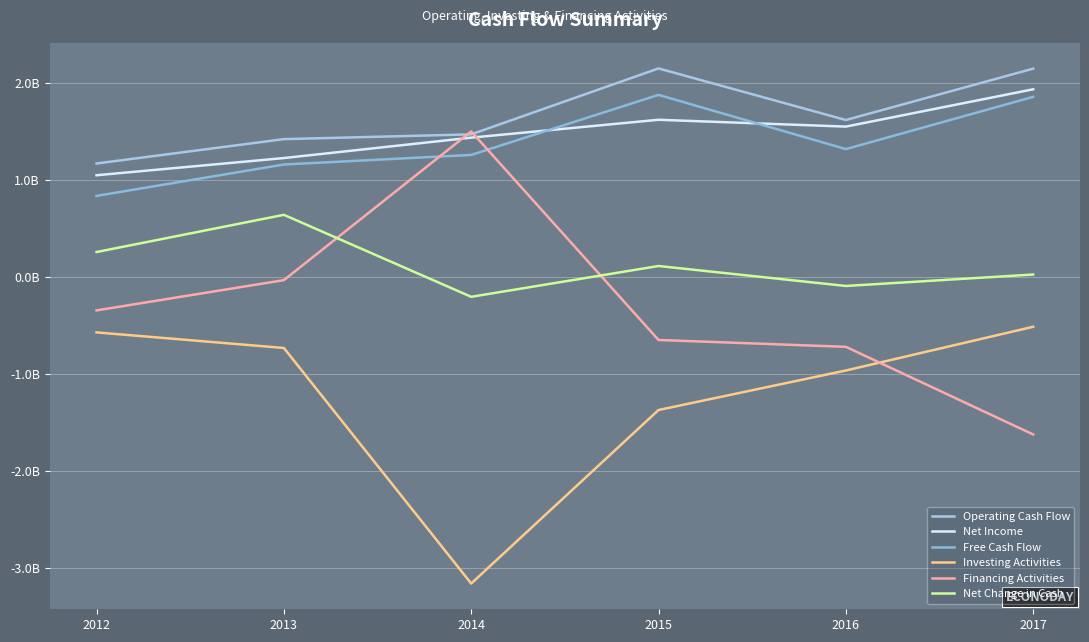

What is the sum of the Free Cash Flow values at 2015 and 2014?

3.1